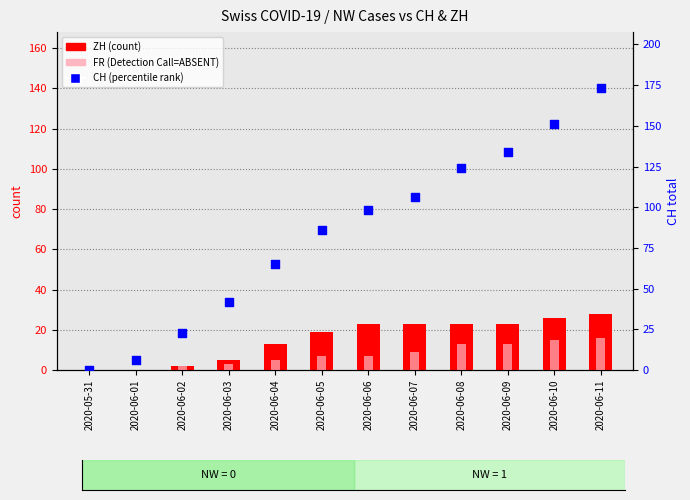

Which series has the largest total across all categories?

CH